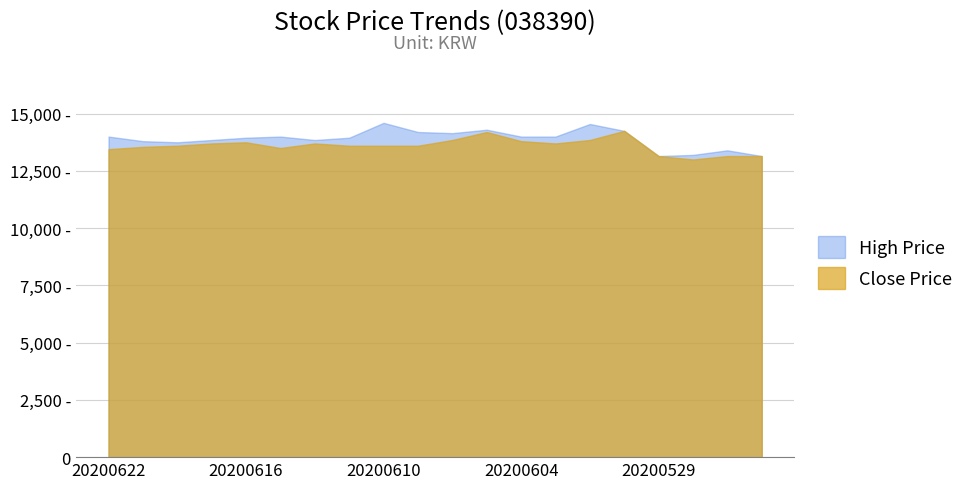

What is the value of the High Price point at the 8th from the left?

13950